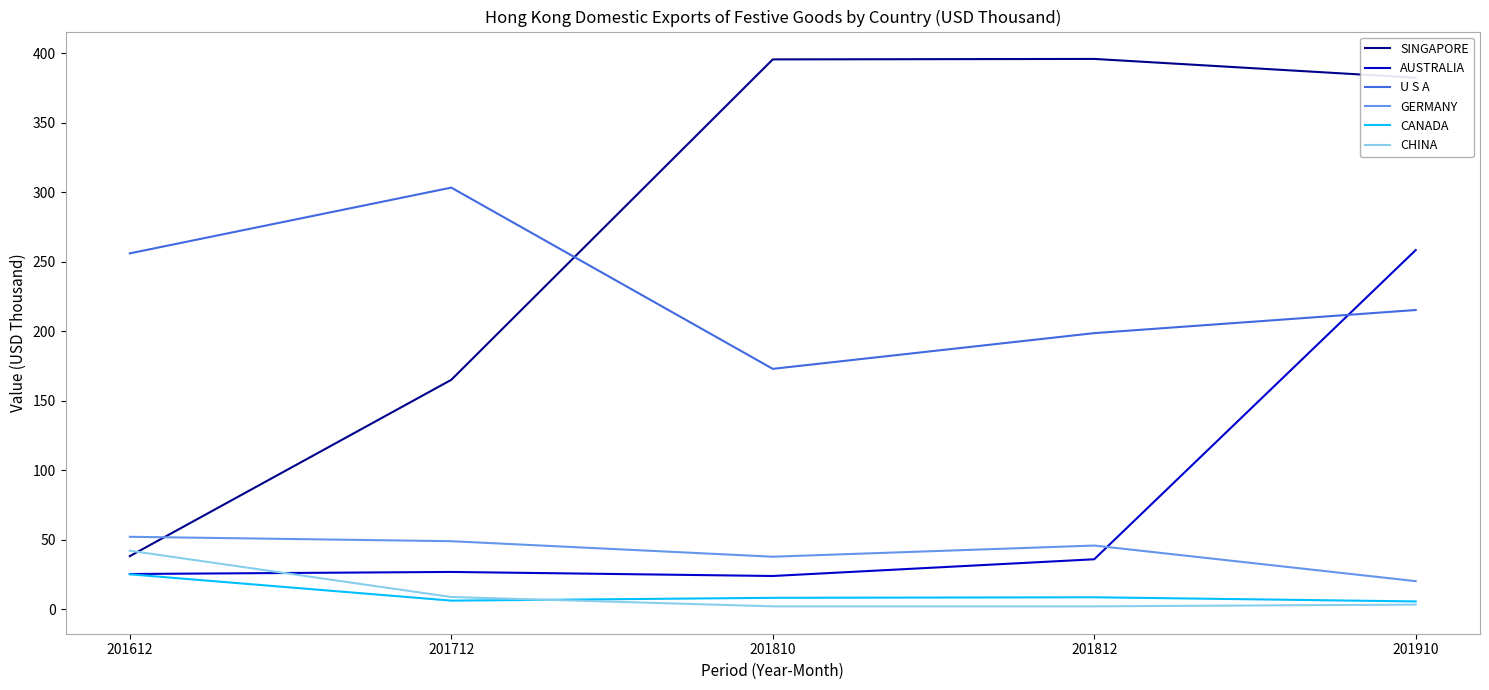

At which category is the sum across all series the highest?

201910